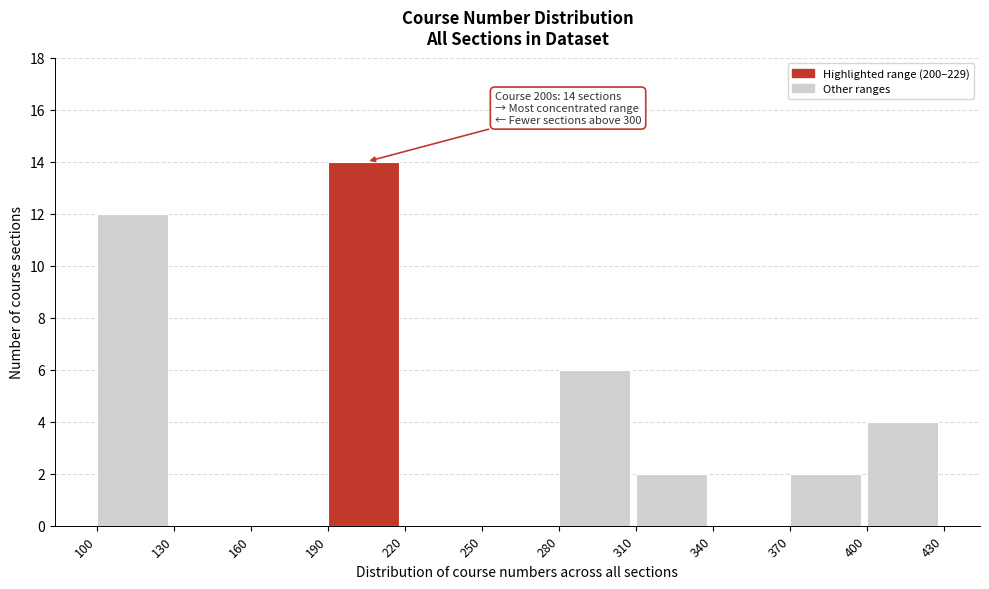

Over which range of the x-axis is the bar tallest?

190 to 220